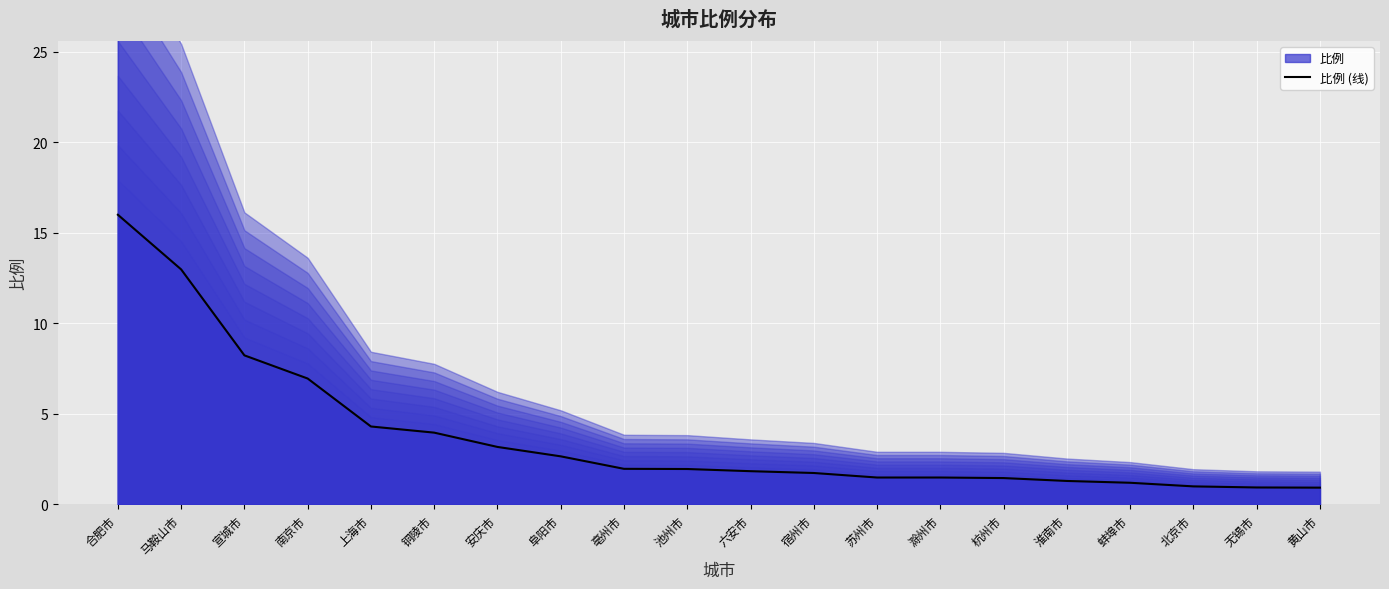

What is the difference between the values at 蚌埠市 and 安庆市?

2.0